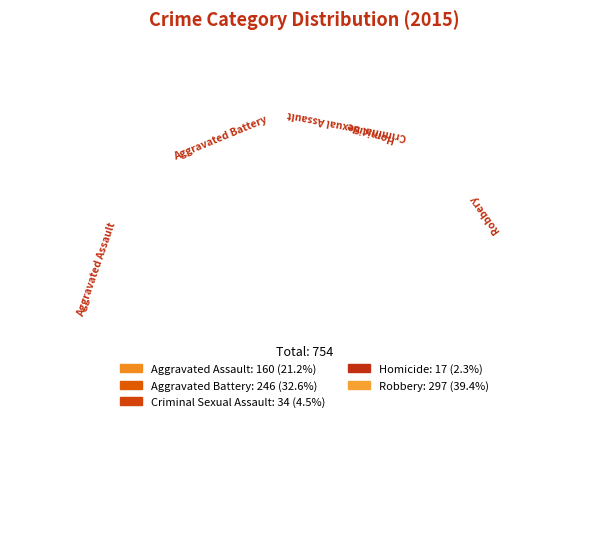

Does Homicide account for over 50% of the chart?

No